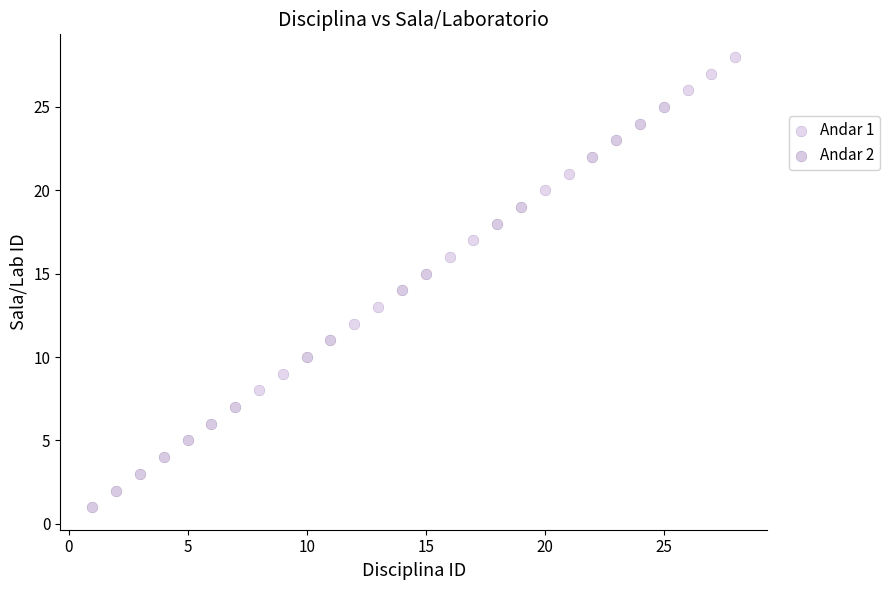

Which series contains the highest Y value?

Andar 1